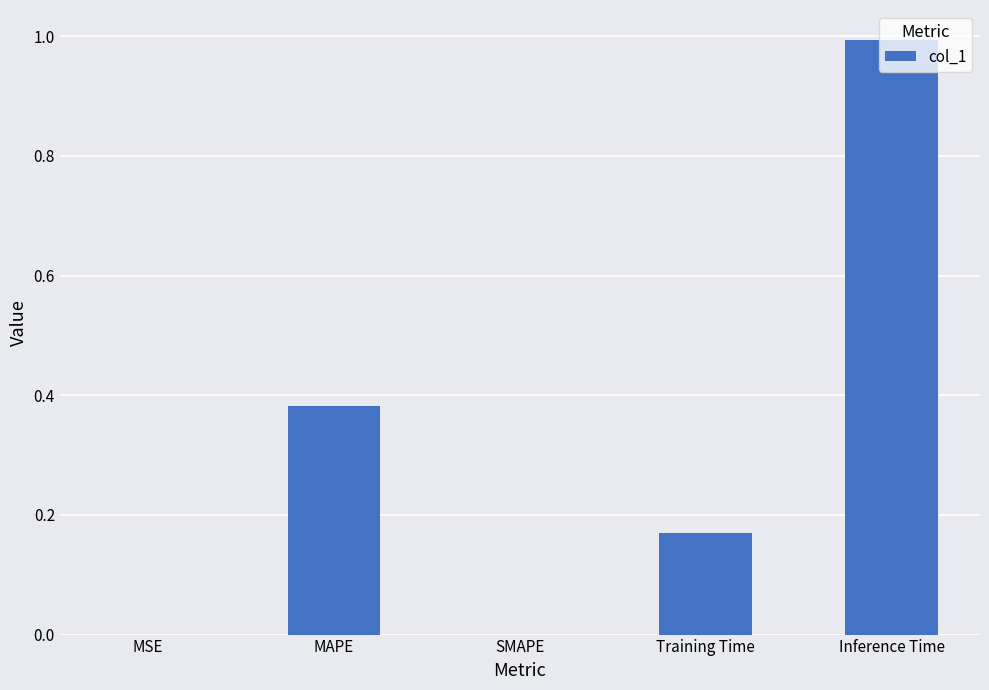

Between Training Time and Inference Time, which is larger?

Inference Time